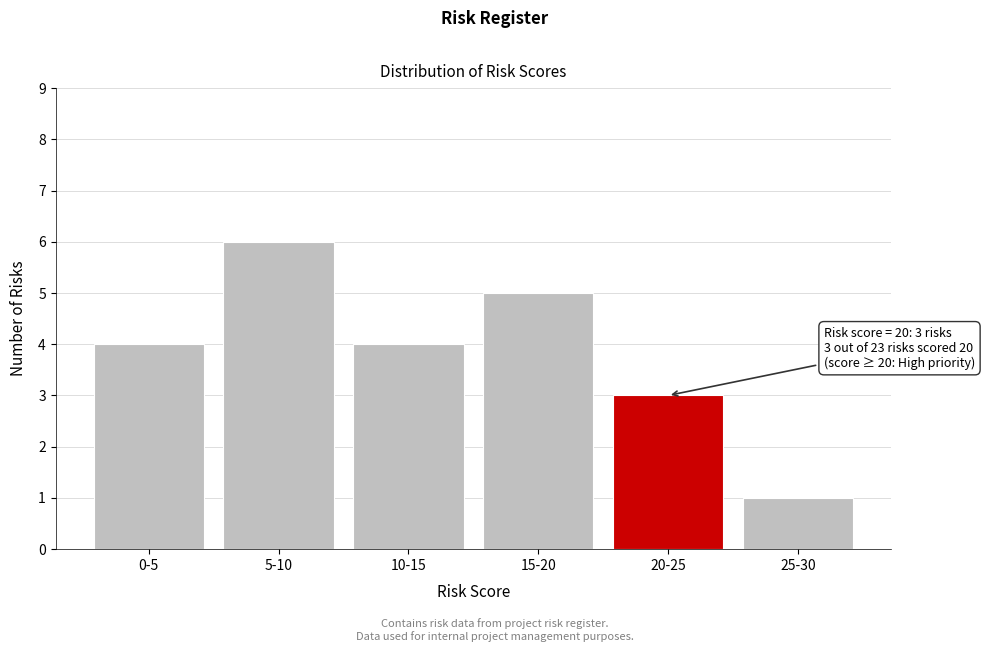

Reading left to right, transcribe all the data shown in this chart.

0-5=4	5-10=6	10-15=4	15-20=5	20-25=3	25-30=1